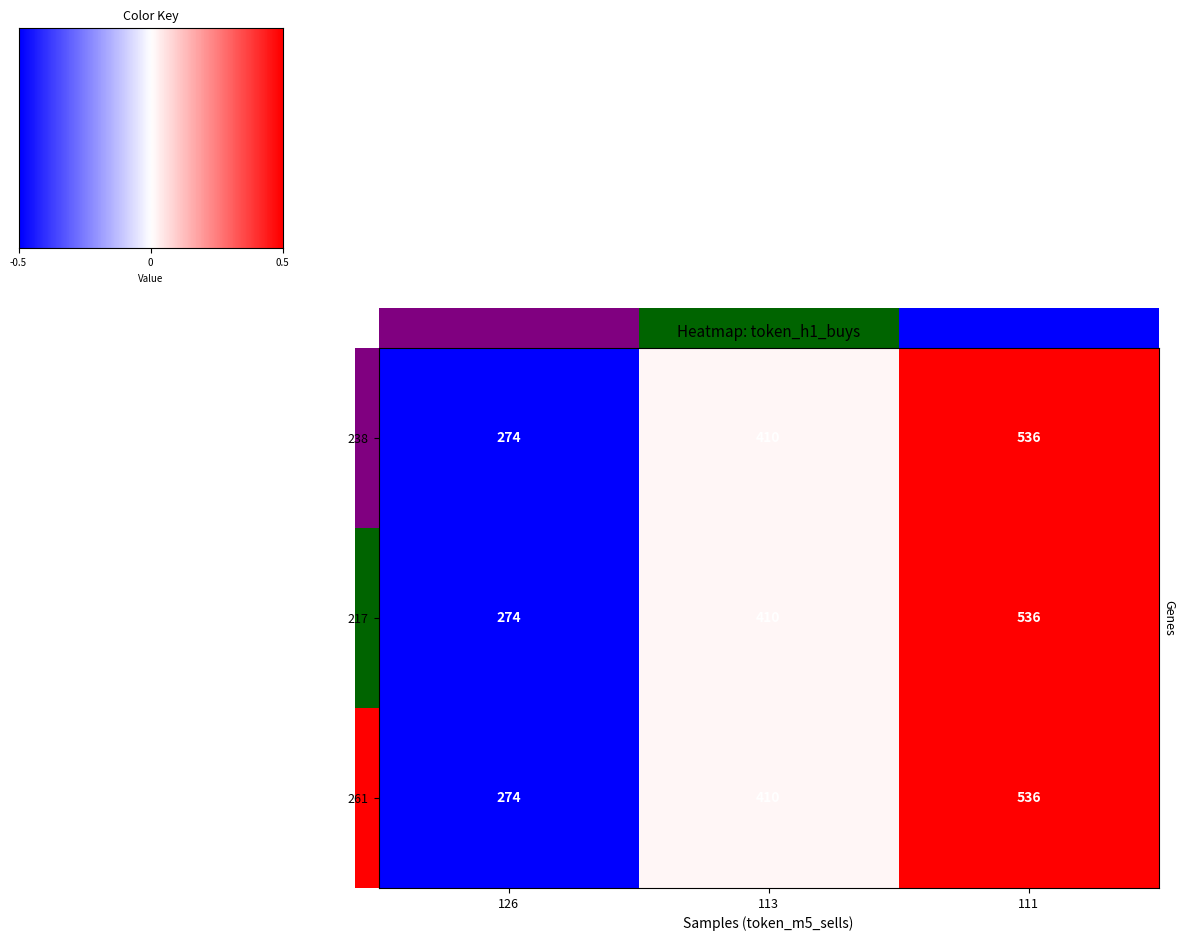

What is the minimum value shown in the chart?

274